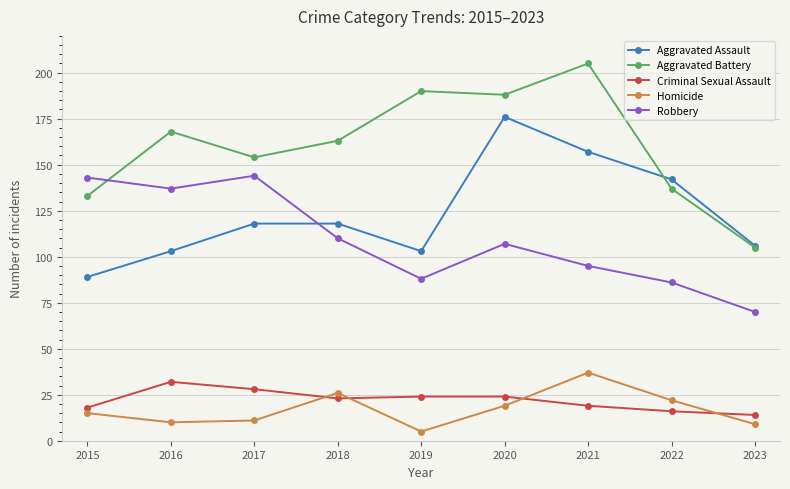

Between which two adjacent categories do Aggravated Battery and Robbery first intersect?

2015 and 2016